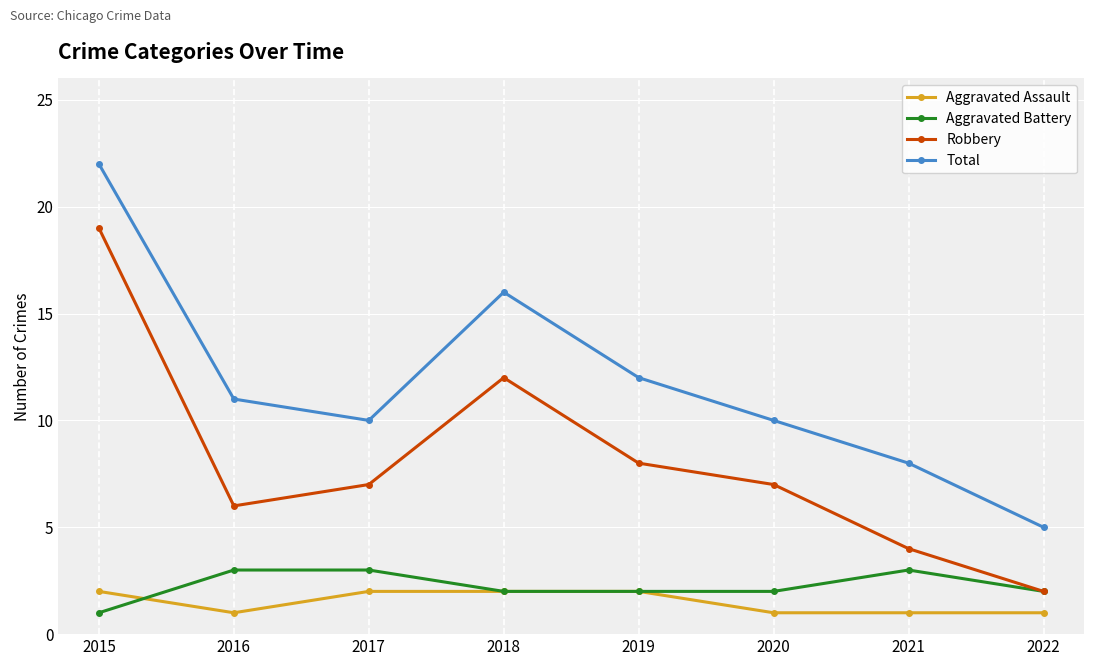

Which series changed the most between 2017 and 2021?

Robbery